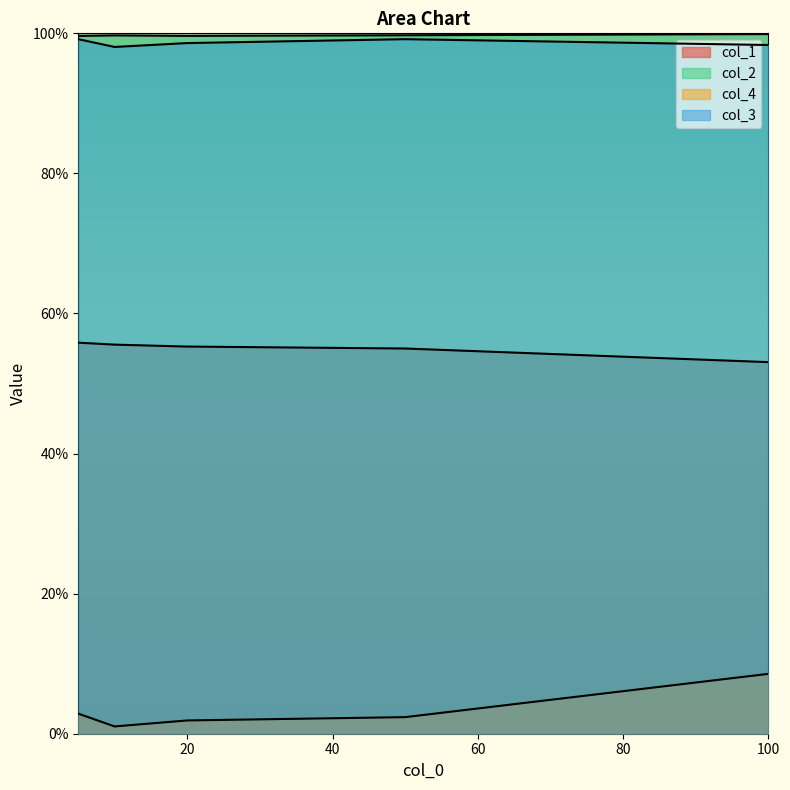

At which label is col_3 closest to 0?

10